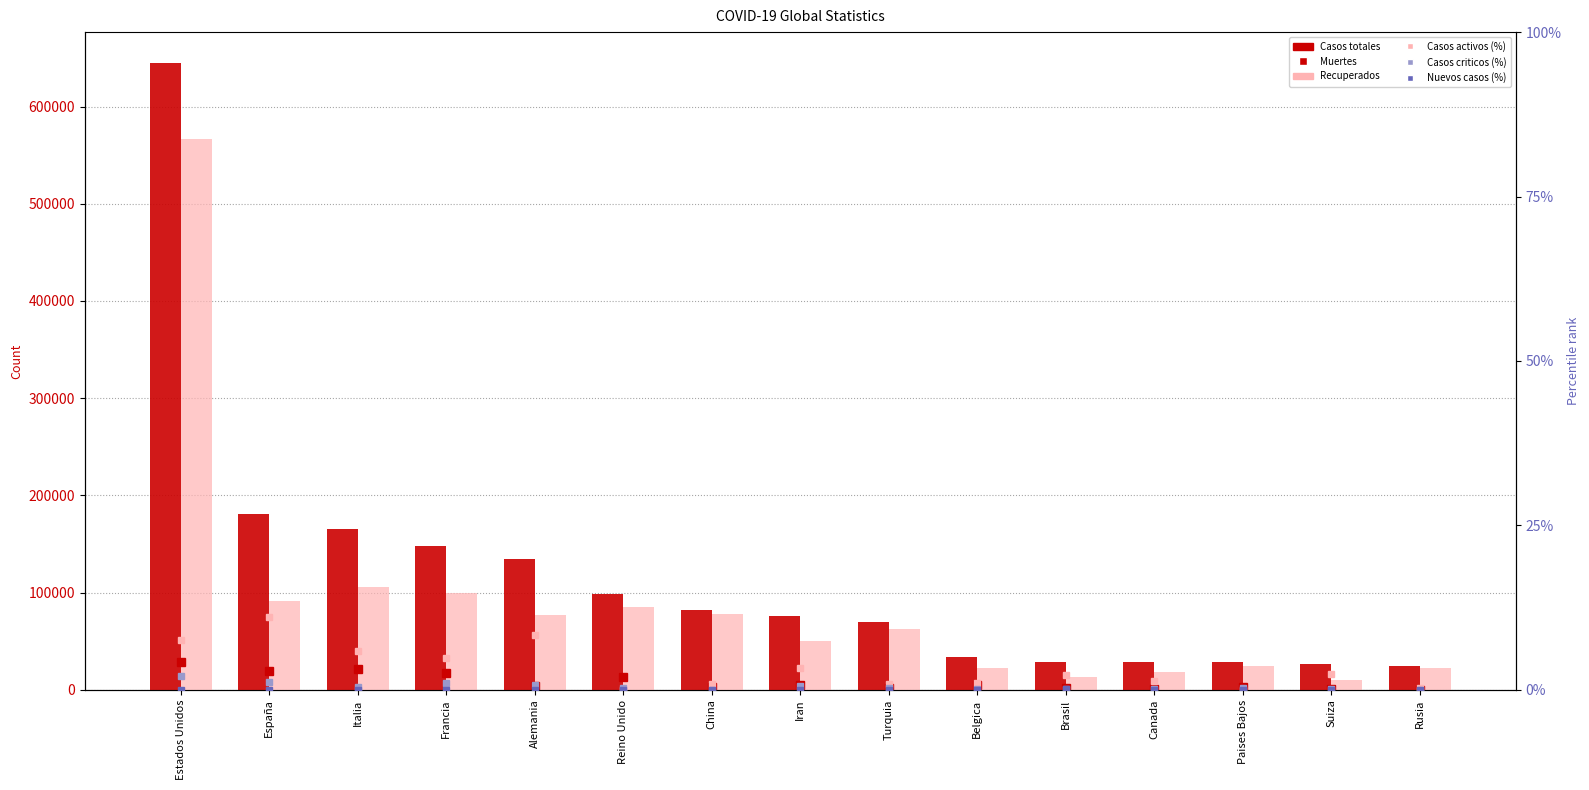

Is the value of Recuperados at Alemania greater than the value of Casos totales at Paises Bajos?

Yes